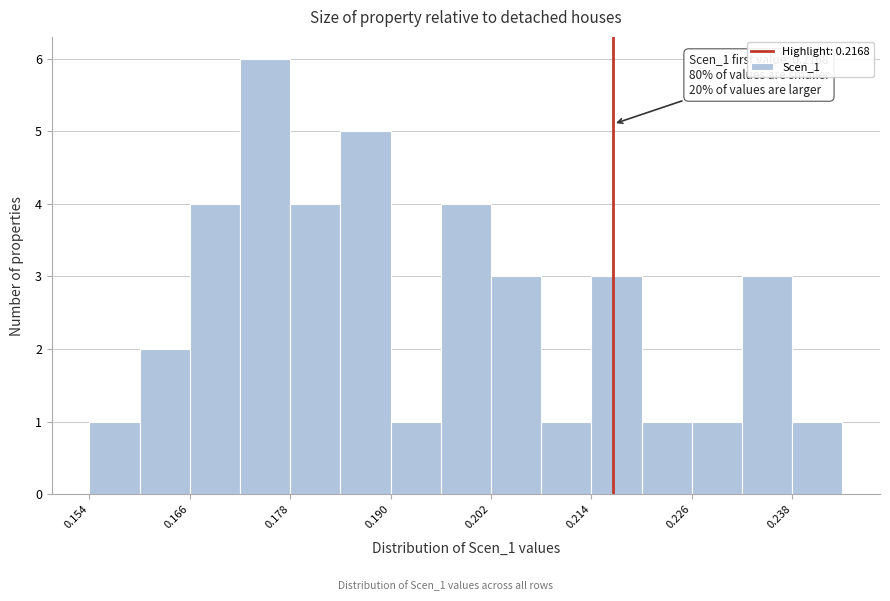

Read against the x-axis, roughly where is the centre of the tallest bar?

0.176